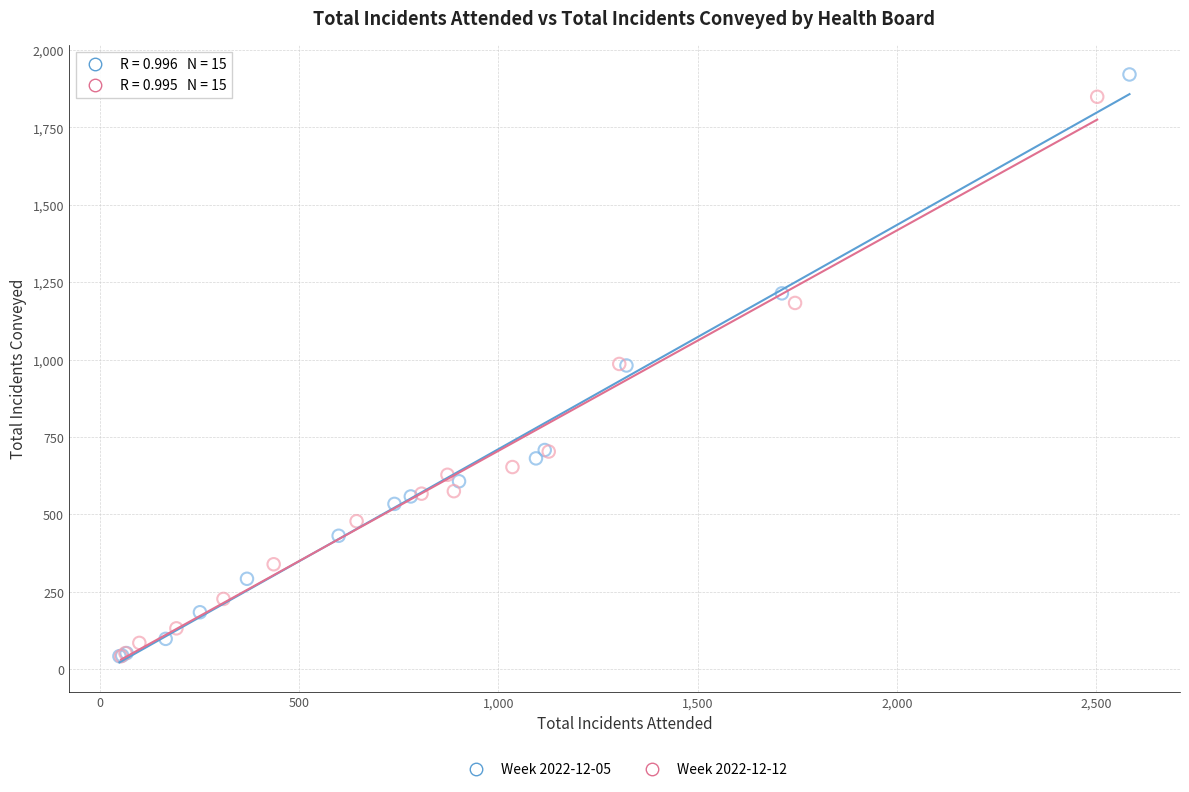

Which series has the widest spread of Y values?

Week 2022-12-05